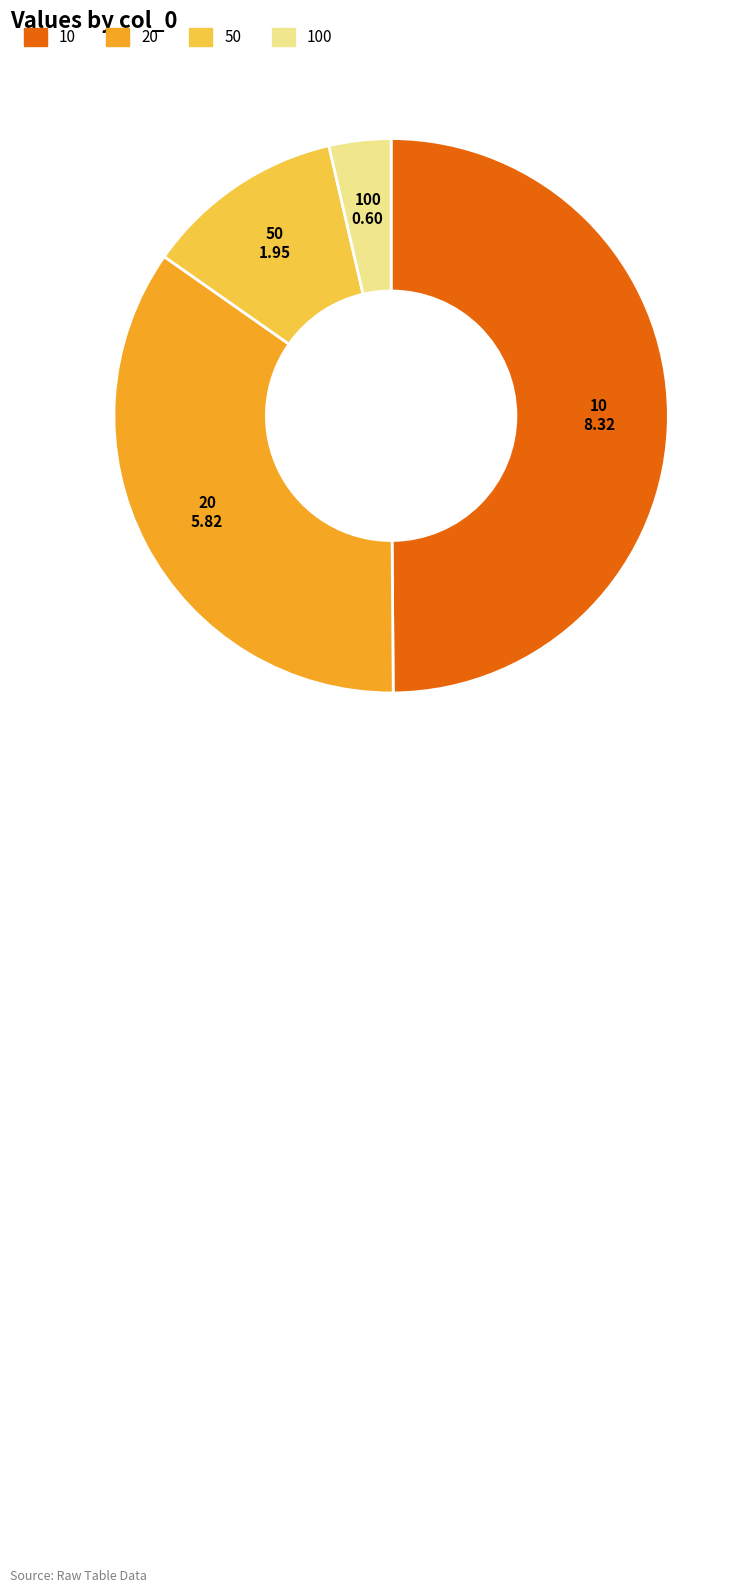

How many slices are in this pie chart?

4